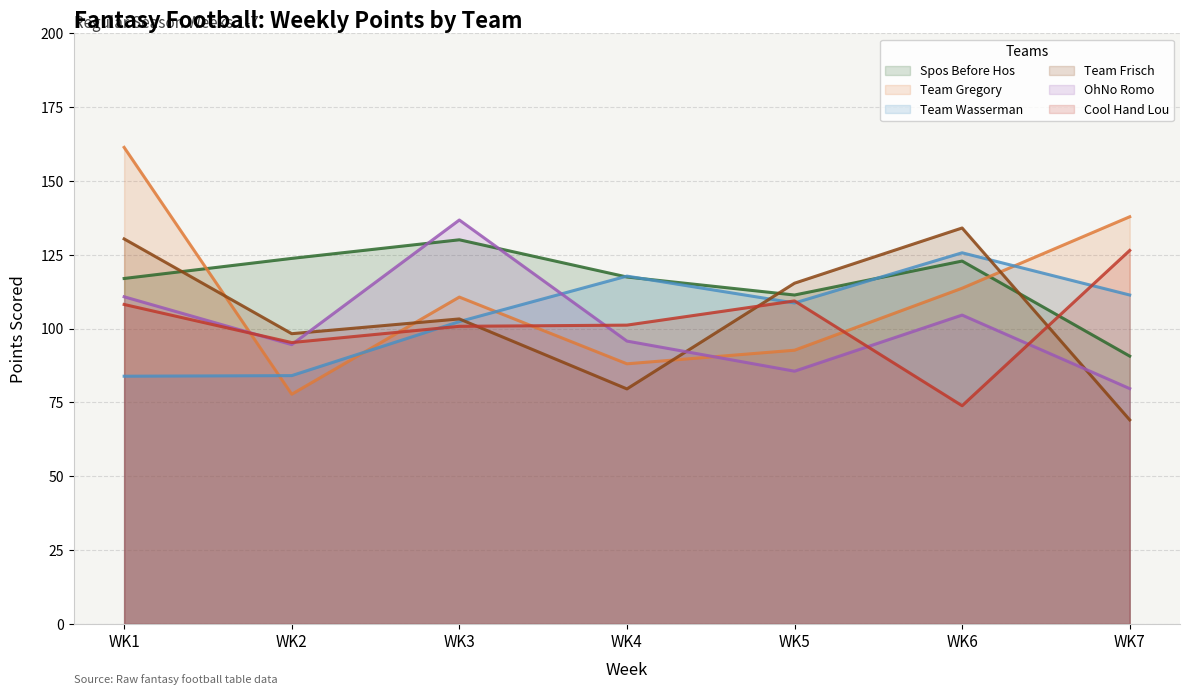

How many times do Cool Hand Lou and OhNo Romo cross each other?

5